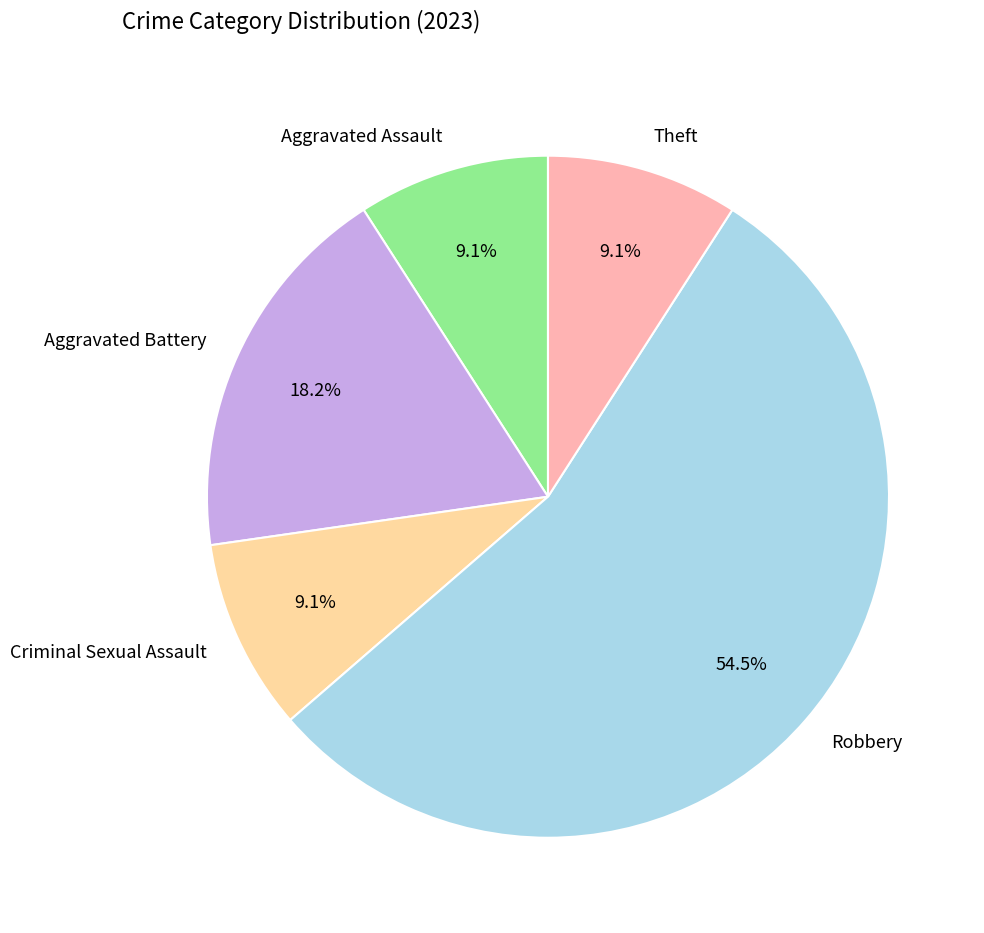

Does any single category account for the majority?

Yes